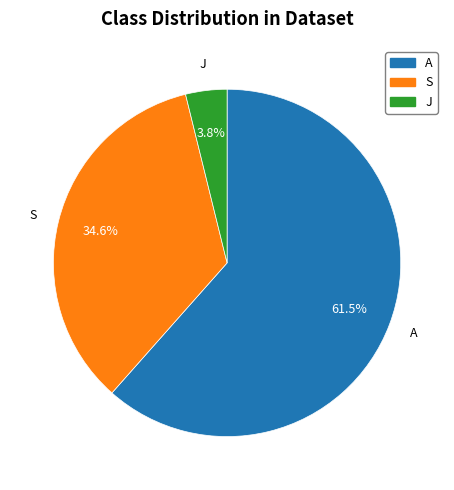

The J slice represents 4% of the pie. True or false?

True